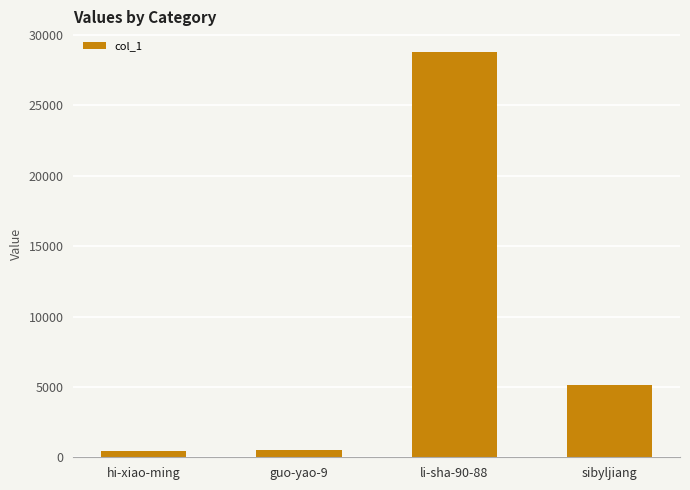

How many series are shown in this chart?

1